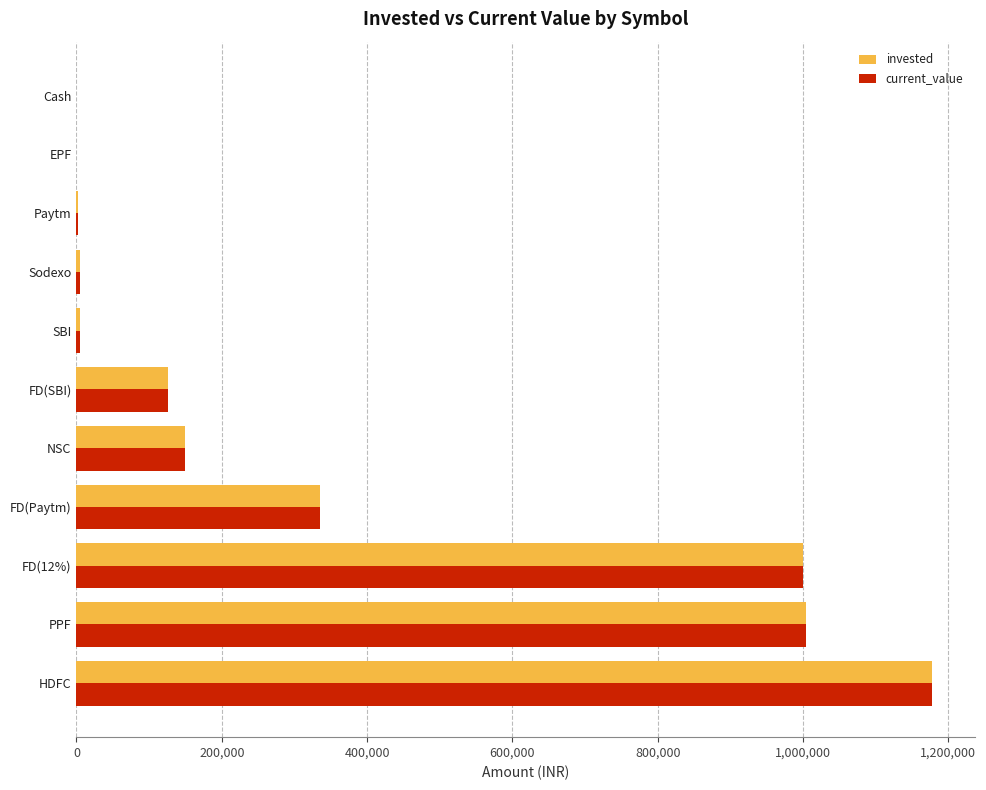

What is the total value across all series at FD(12%)?

2000000.0